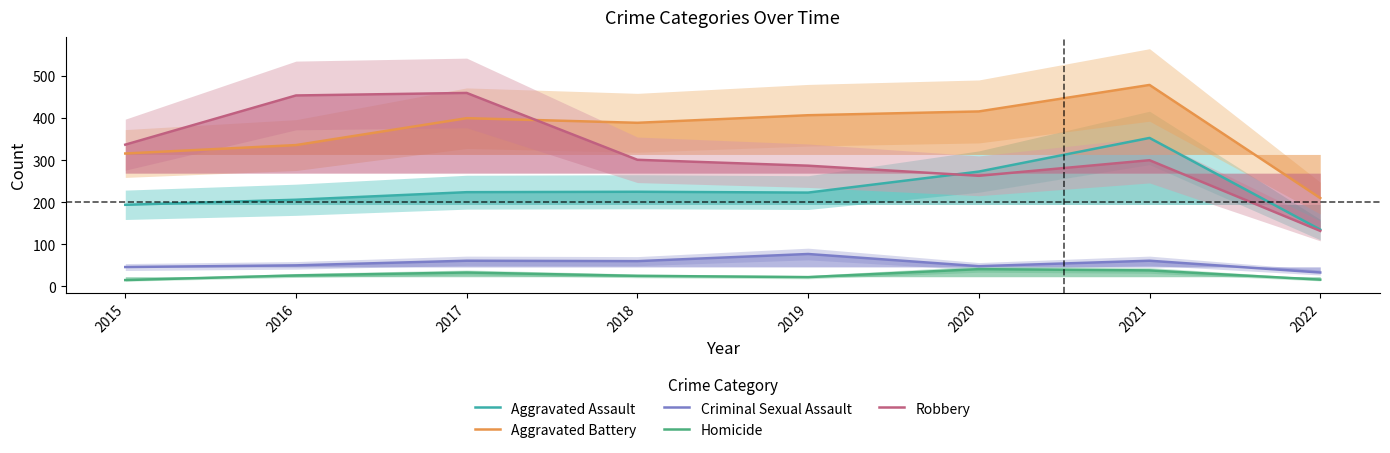

Reading right to left, what are all the values shown in this chart?

Aggravated Assault: 2022=135	2021=353	2020=273	2019=223	2018=225	2017=224	2016=206	2015=194
Aggravated Battery: 2022=210	2021=479	2020=416	2019=407	2018=389	2017=400	2016=336	2015=316
Criminal Sexual Assault: 2022=33	2021=61	2020=48	2019=77	2018=60	2017=61	2016=50	2015=46
Homicide: 2022=16	2021=38	2020=41	2019=22	2018=25	2017=33	2016=26	2015=15
Robbery: 2022=132	2021=300	2020=263	2019=287	2018=301	2017=460	2016=454	2015=337